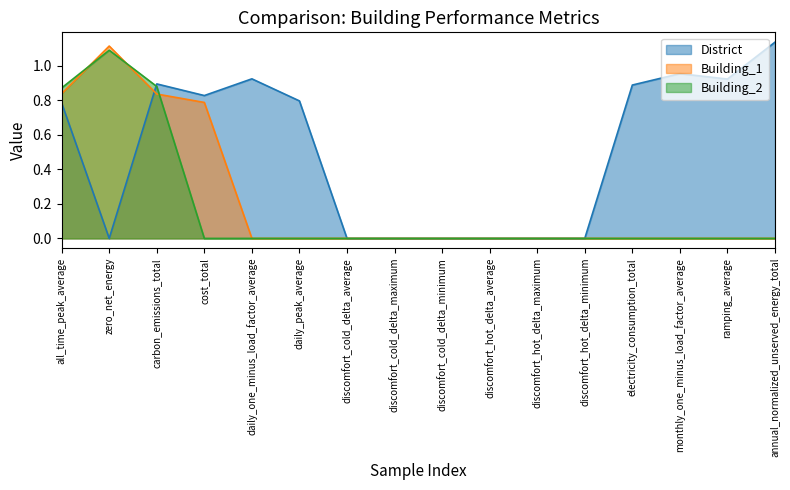

After their last crossing, which series has the higher values: District or Building_2?

District